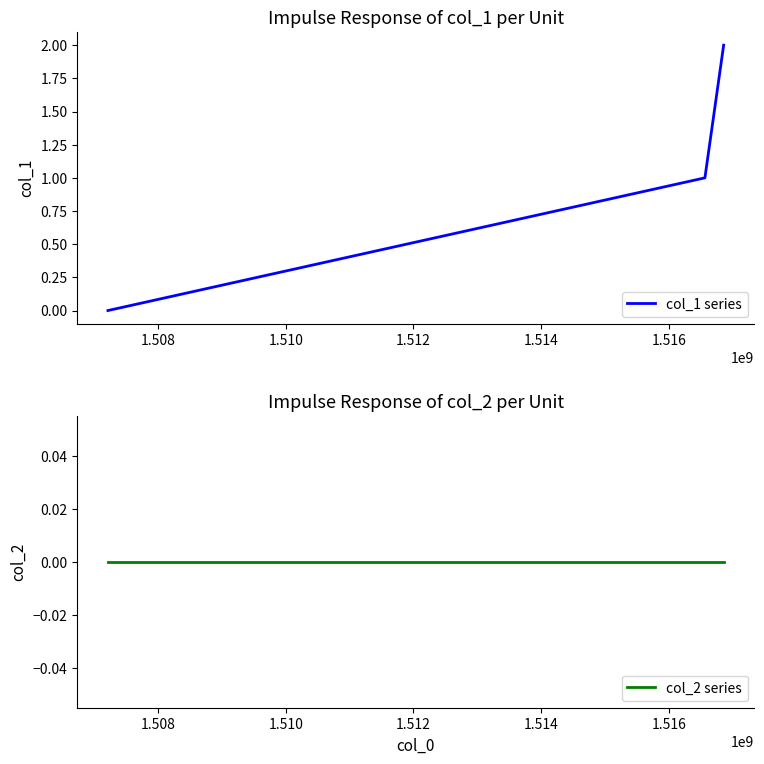

Count the number of categories in the chart.

3